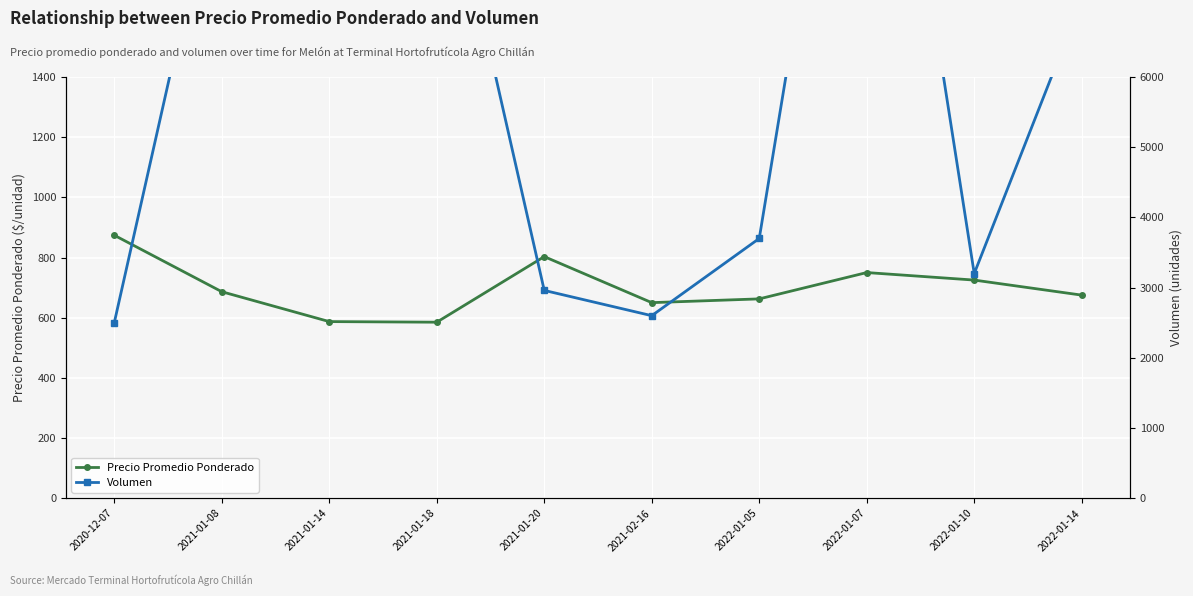

Reading right to left, what are all the values shown in this chart?

Precio Promedio Ponderado: 2022-01-14=675.0	2022-01-10=725.0	2022-01-07=750.0	2022-01-05=662.5	2021-02-16=650.0	2021-01-20=803.0	2021-01-18=585.0	2021-01-14=587.0	2021-01-08=686.3	2020-12-07=874.0
Volumen: 2022-01-14=7100.0	2022-01-10=3200.0	2022-01-07=13000.0	2022-01-05=3700.0	2021-02-16=2600.0	2021-01-20=2960.0	2021-01-18=9700.0	2021-01-14=9900.0	2021-01-08=9300.0	2020-12-07=2500.0